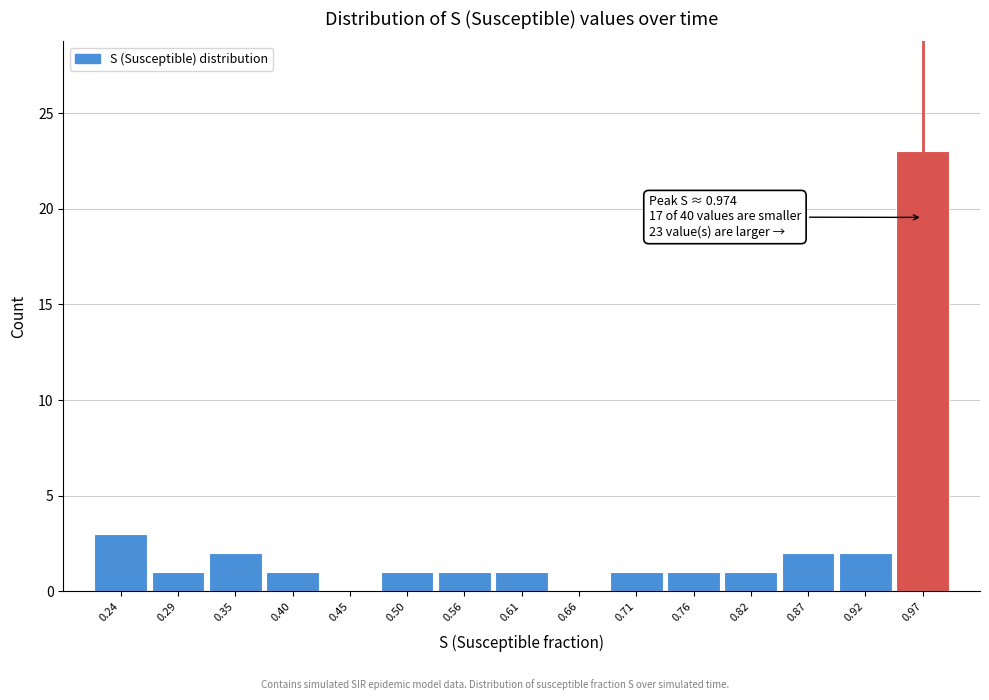

Over which range of the x-axis is the bar tallest?

0.95 to 1.00